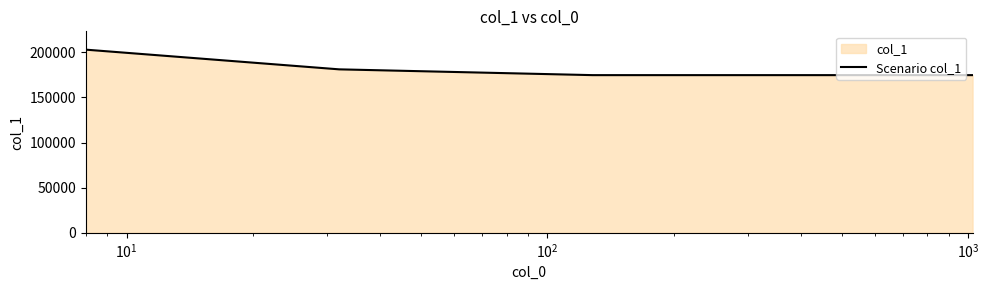

What is the difference between the second highest and second lowest values?

6410